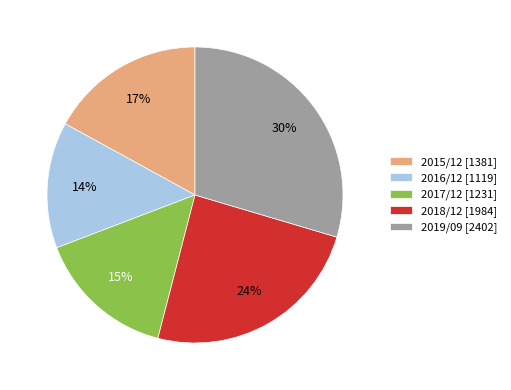

Which slice is the largest?

2019/09